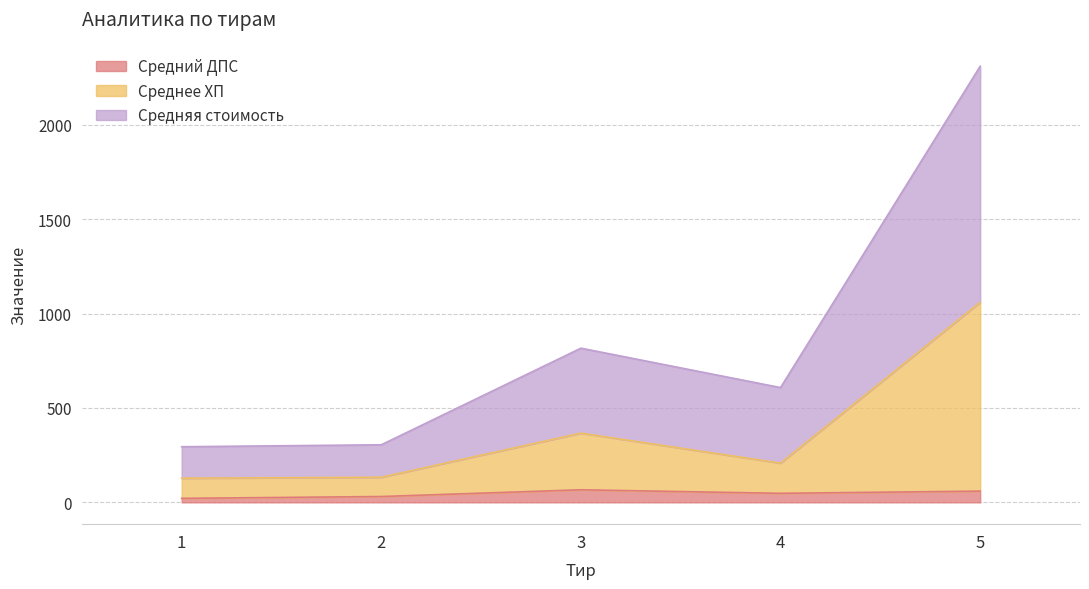

At which category does Средняя стоимость reach its first local valley?

4